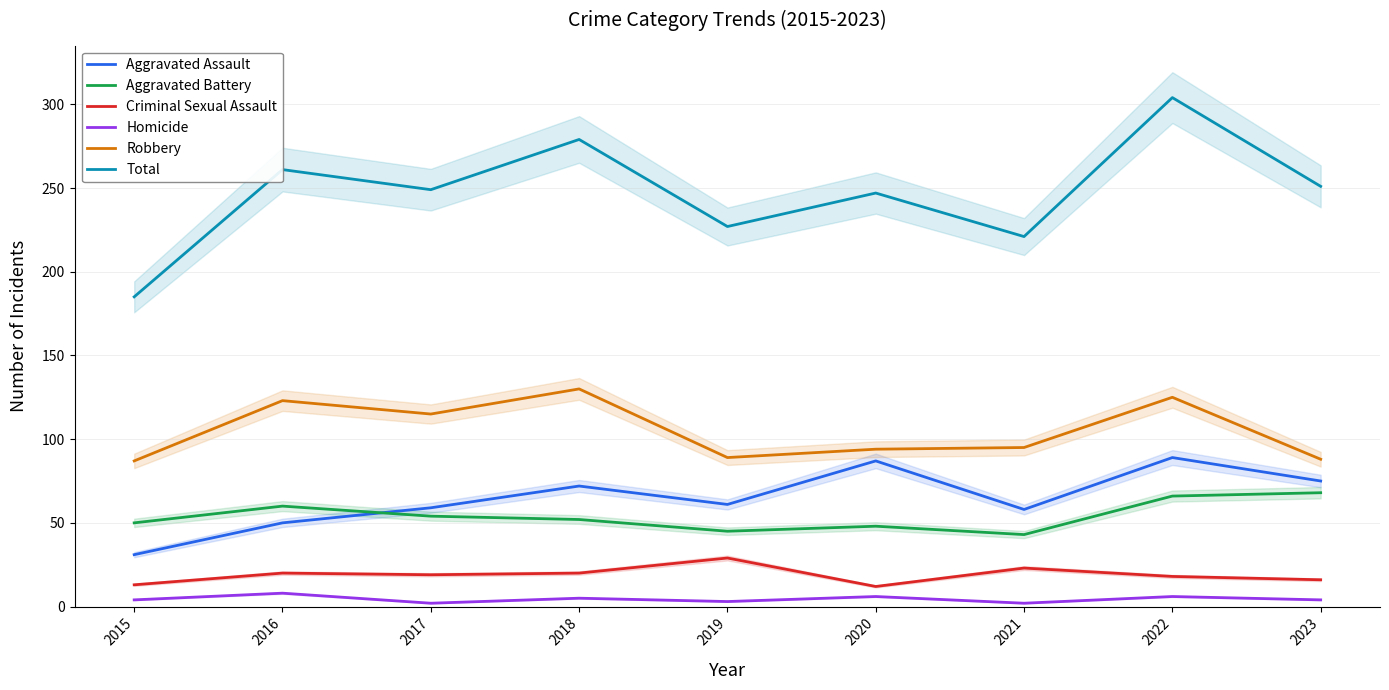

Does the chart have visible grid lines?

Yes